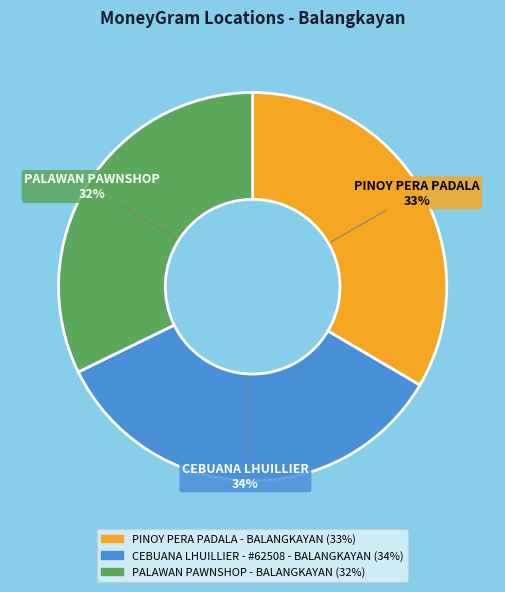

To the nearest percent, what is the difference between the largest and smallest slice percentages?

2%